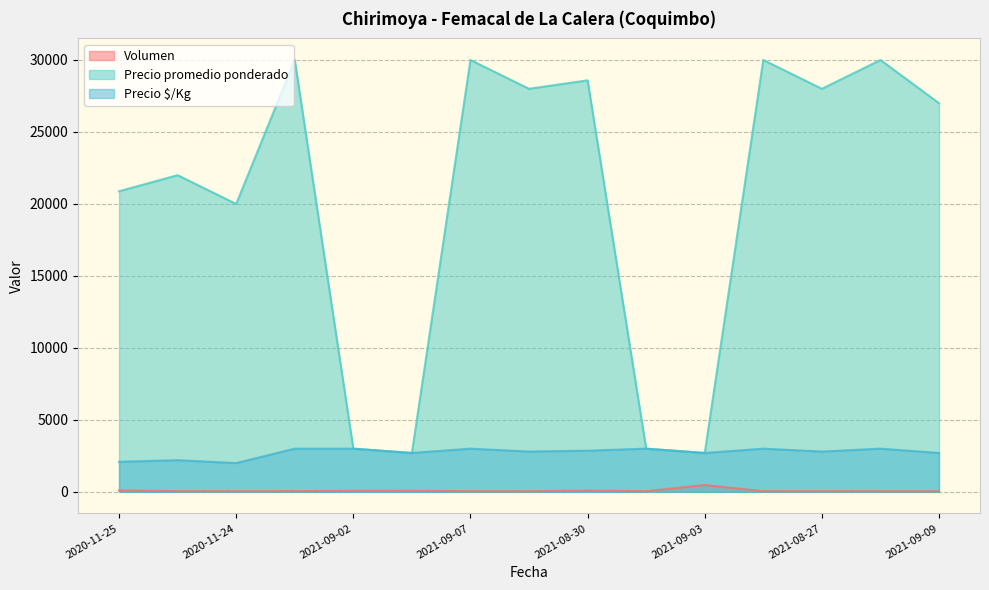

What is the value of the Volumen point at the 4th from the left?

48